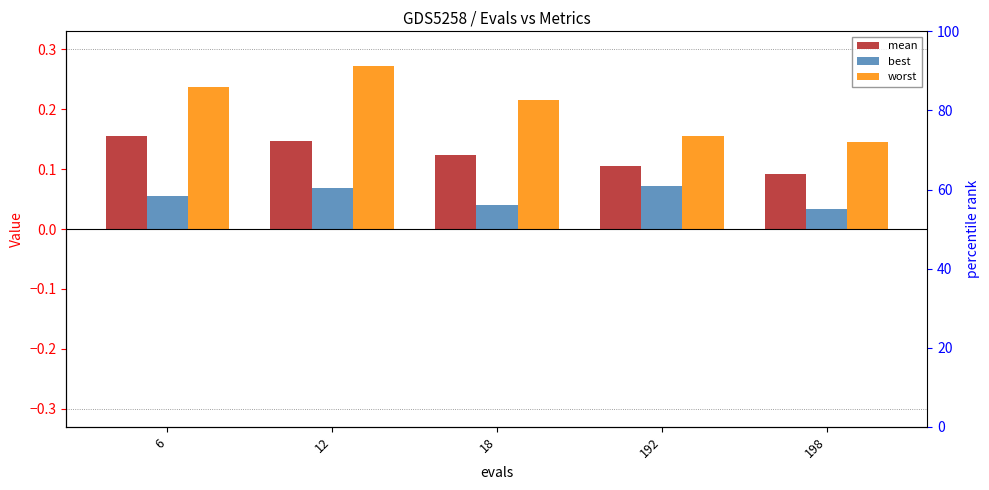

What is the difference between the highest and lowest values at 198?

0.1